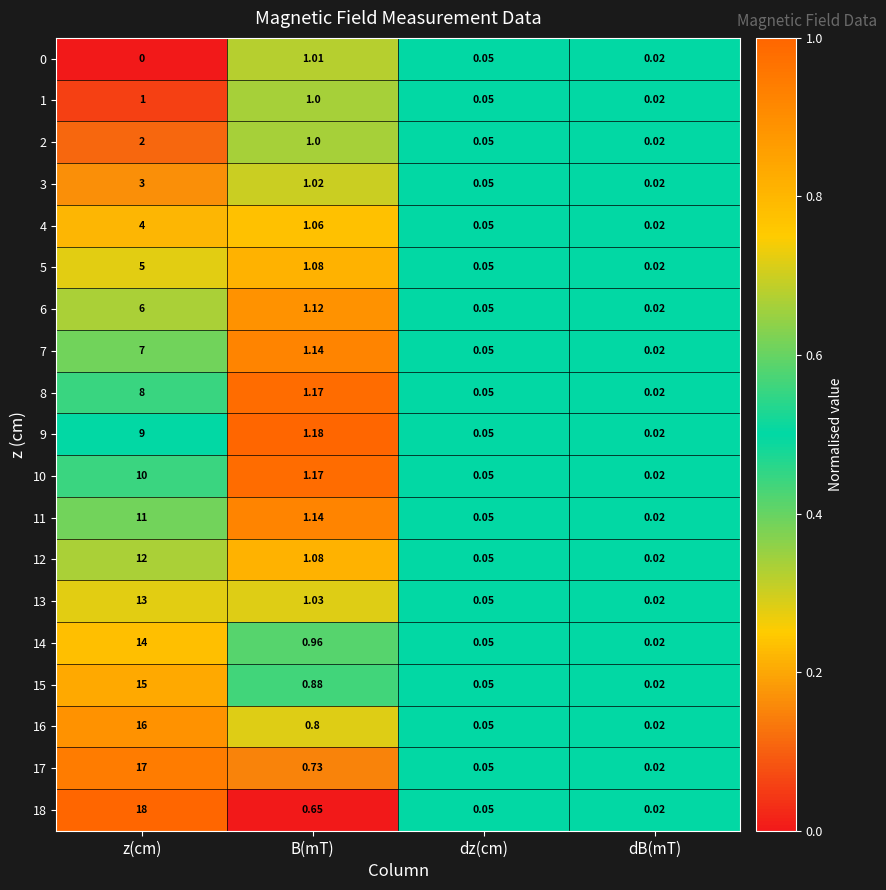

Is the value of 4 at z(cm) greater than the value of 1 at B(mT)?

Yes